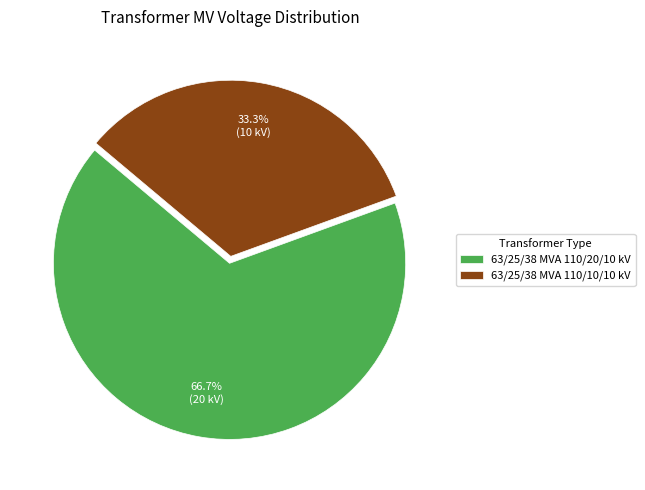

Between 63/25/38 MVA 110/20/10 kV and 63/25/38 MVA 110/10/10 kV, which is larger?

63/25/38 MVA 110/20/10 kV